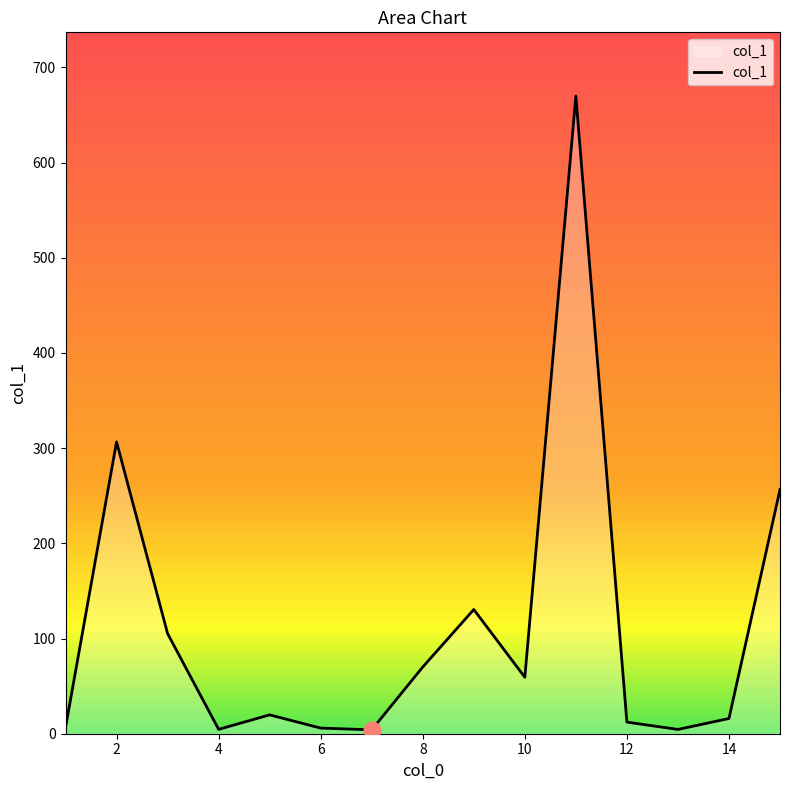

What is the difference between the maximum and minimum values?

665.8